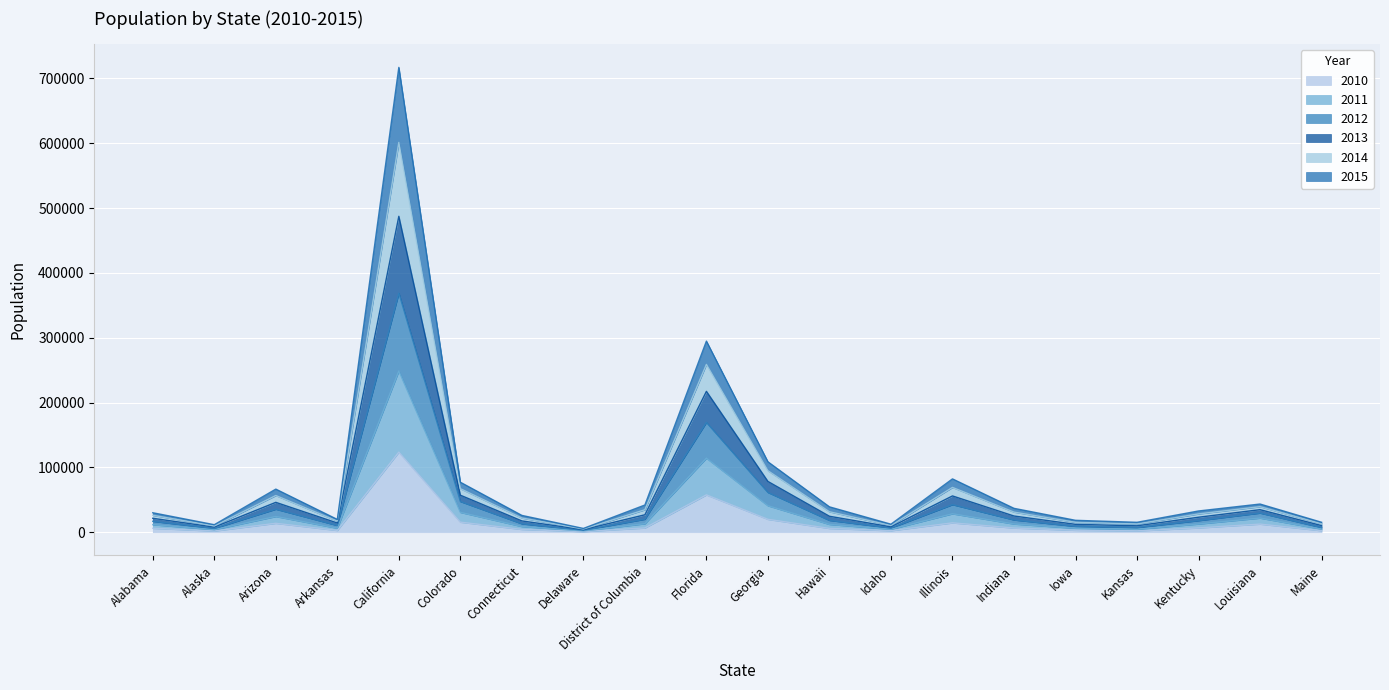

What is the difference between the 2015 values at Georgia and Arizona?

16596